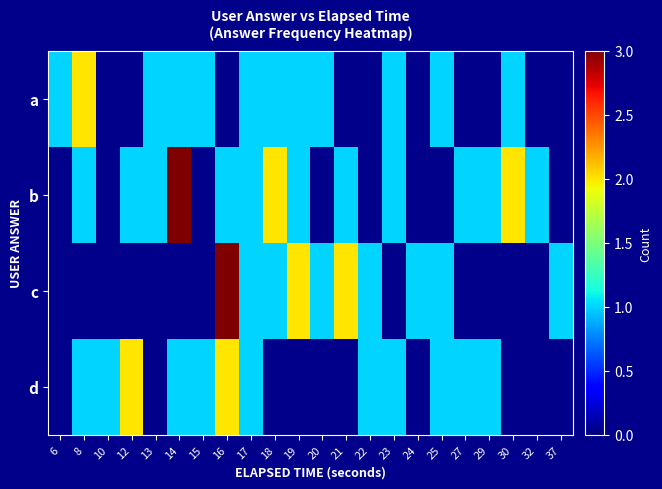

Count the number of data series in this chart.

4